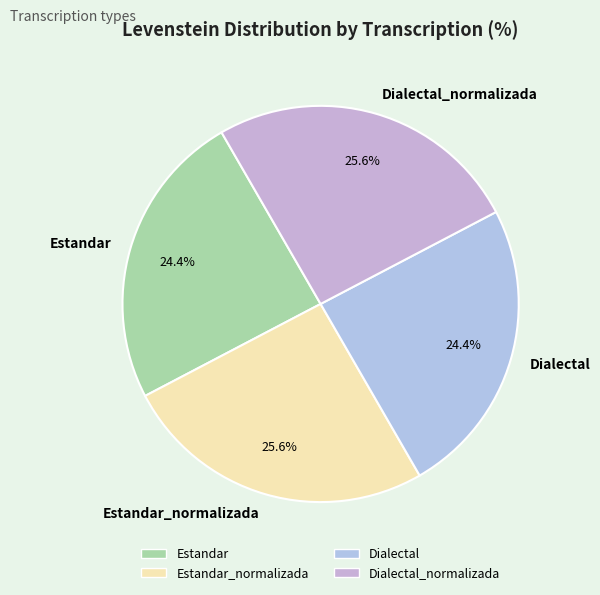

What is the ratio of the value at Dialectal to the value at Estandar?

1.0